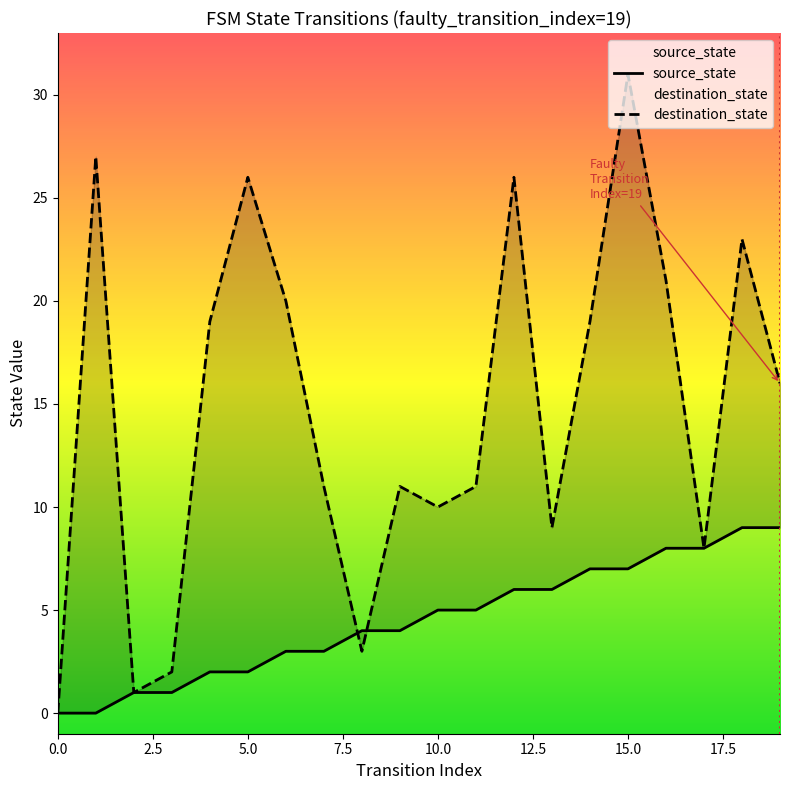

Reading left to right, extract all data points from this chart.

source_state: 0=0	1=0	2=1	3=1	4=2	5=2	6=3	7=3	8=4	9=4	10=5	11=5	12=6	13=6	14=7	15=7	16=8	17=8	18=9	19=9
destination_state: 0=0	1=27	2=1	3=2	4=19	5=26	6=20	7=11	8=3	9=11	10=10	11=11	12=26	13=9	14=19	15=31	16=21	17=8	18=23	19=16